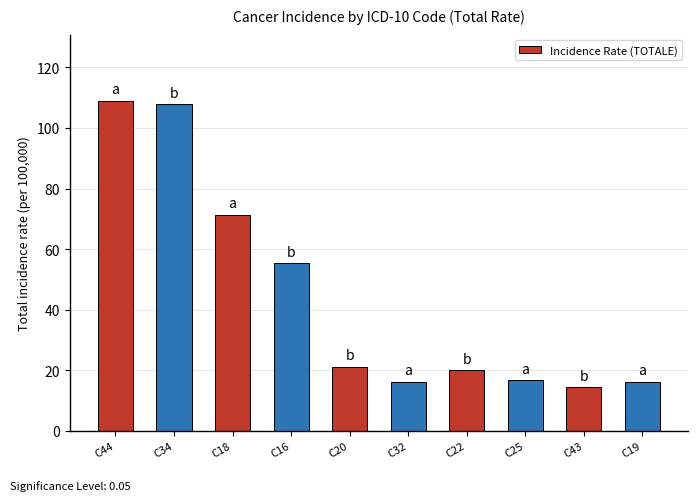

At which label does the data first exceed 21?

C44